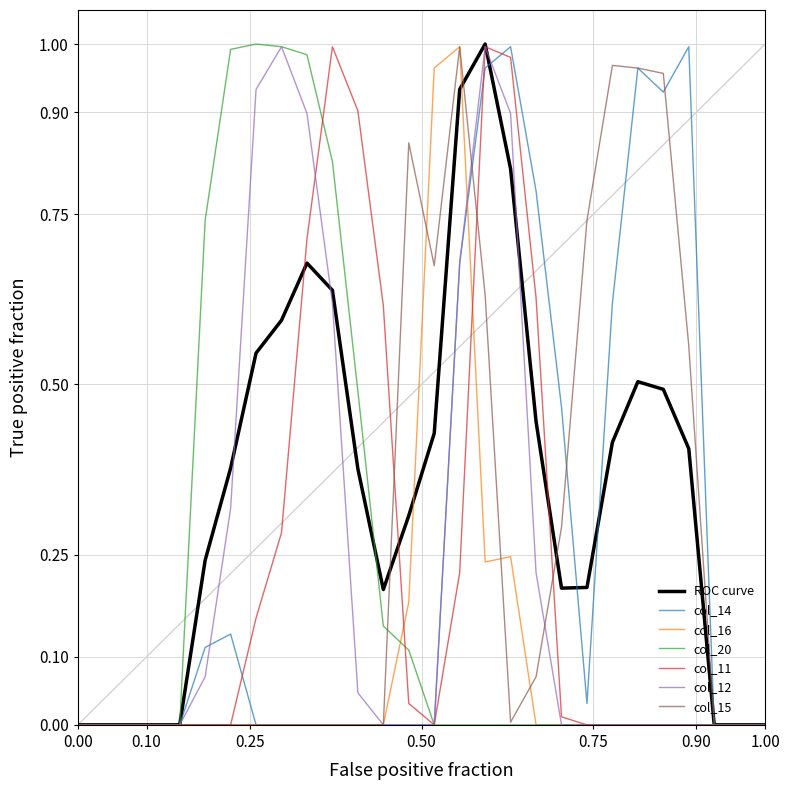

How many lines are shown in the chart?

7